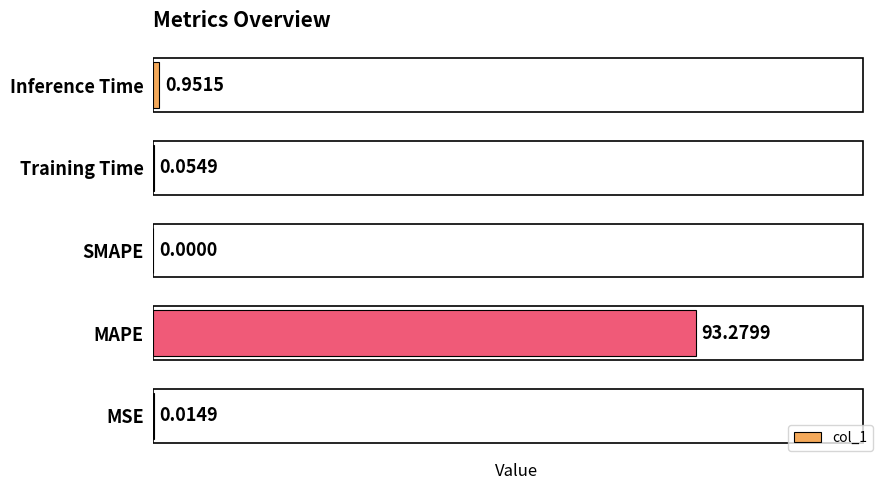

What is the change in value from MAPE to Training Time?

-93.2